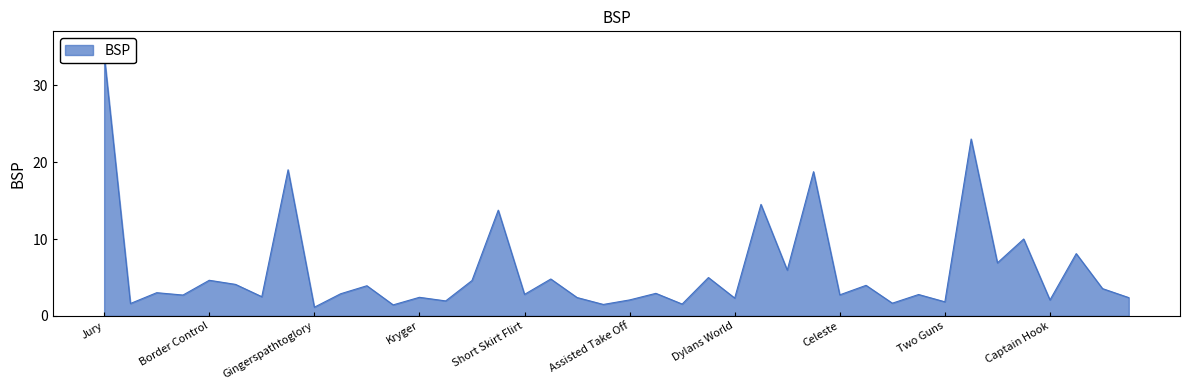

At which category does the chart reach its minimum across all series?

Gingerspathtoglory